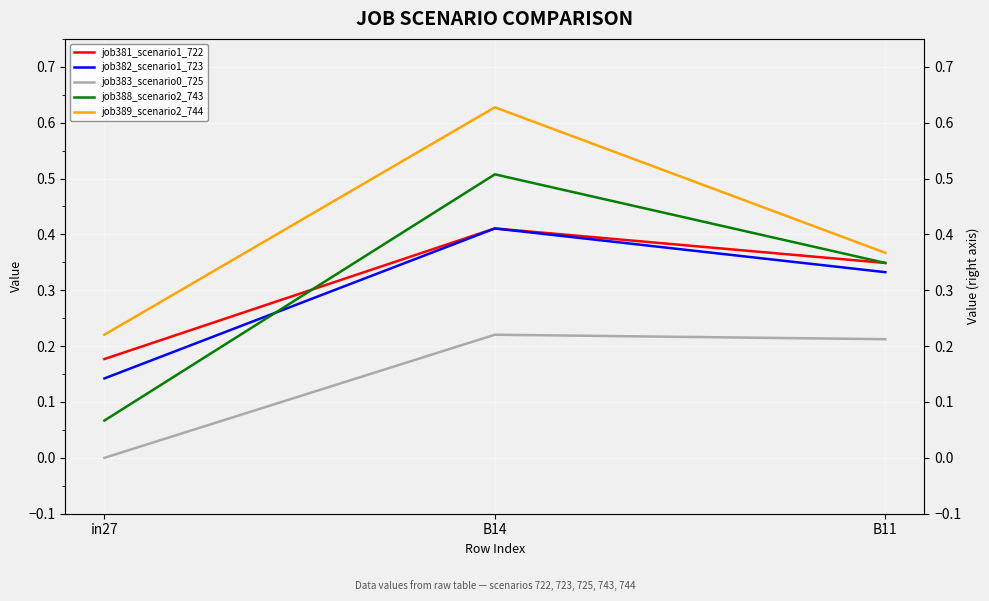

Rank the categories by job389_scenario2_744 value from highest to lowest.

B14, B11, in27